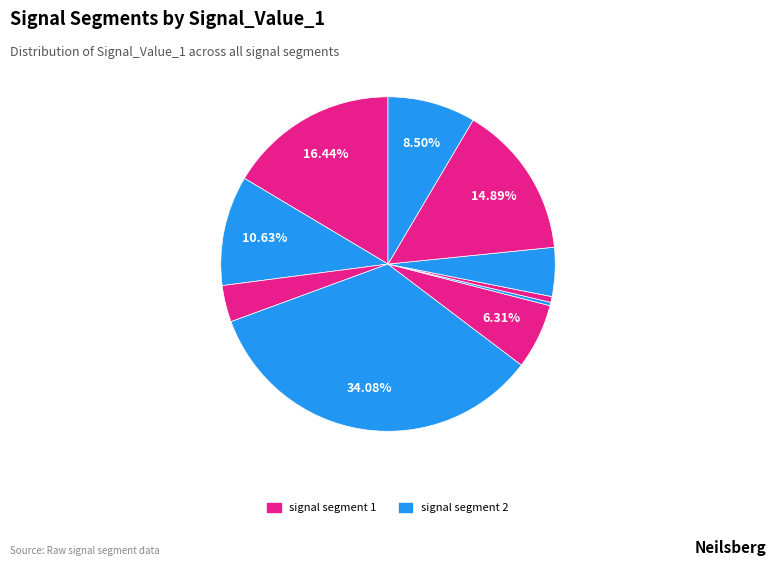

How many segments does this pie chart have?

10